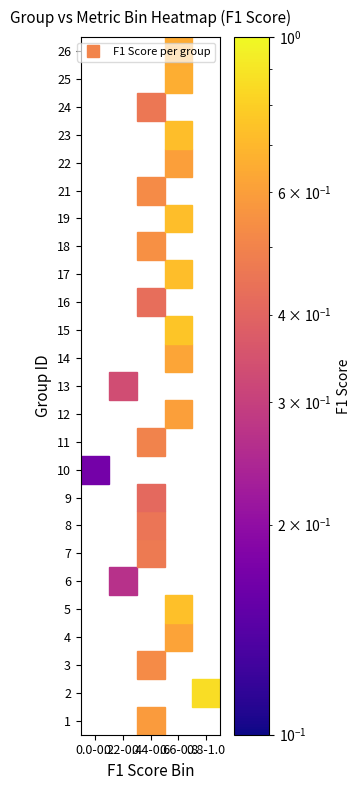

Which series has the largest total across all categories?

2